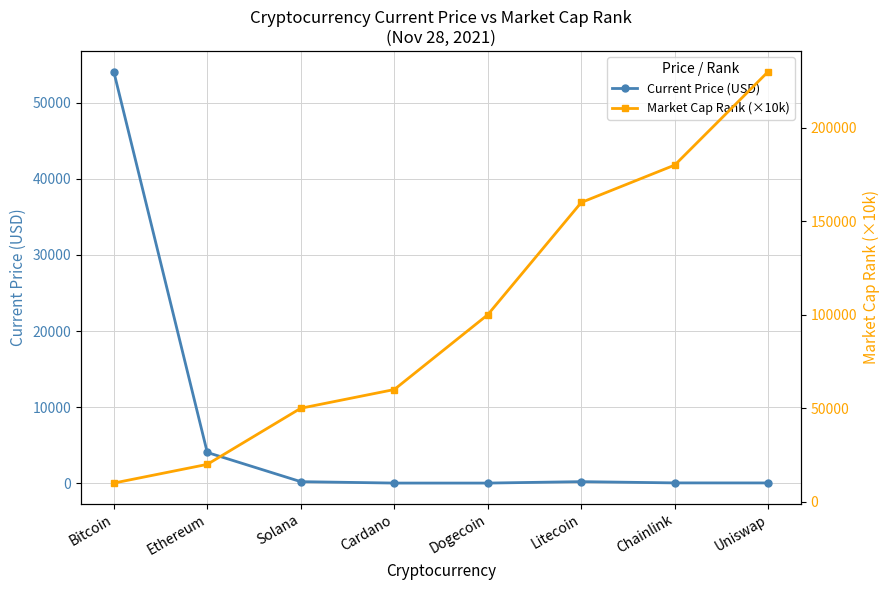

Reading left to right, extract all data points from this chart.

Current Price (USD): 54128.0	4028.2	187.0	1.5	0.2	188.7	23.4	18.9
Market Cap Rank (×10k): 10000.0	20000.0	50000.0	60000.0	100000.0	160000.0	180000.0	230000.0